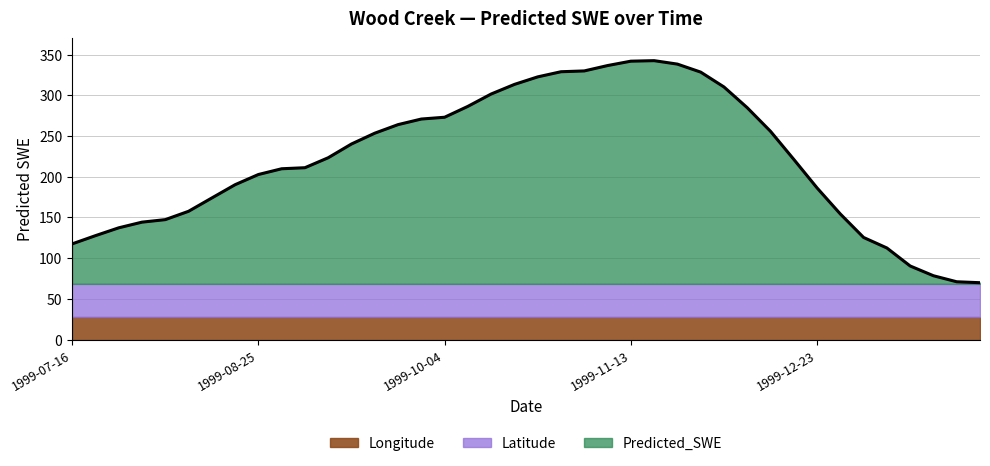

What is the highest value of the Longitude series?

27.4